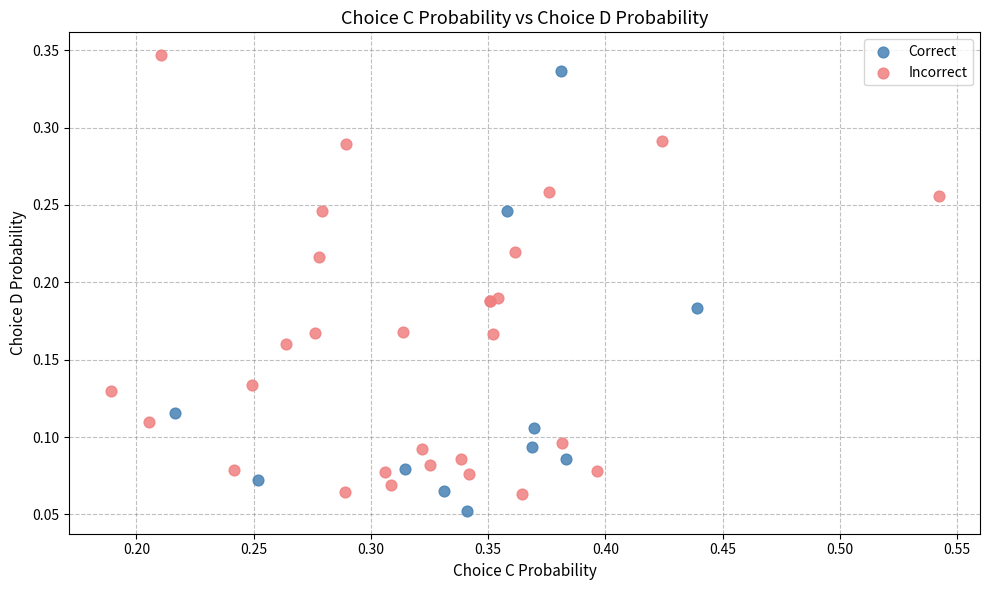

What are all the series names shown in the legend?

Correct, Incorrect